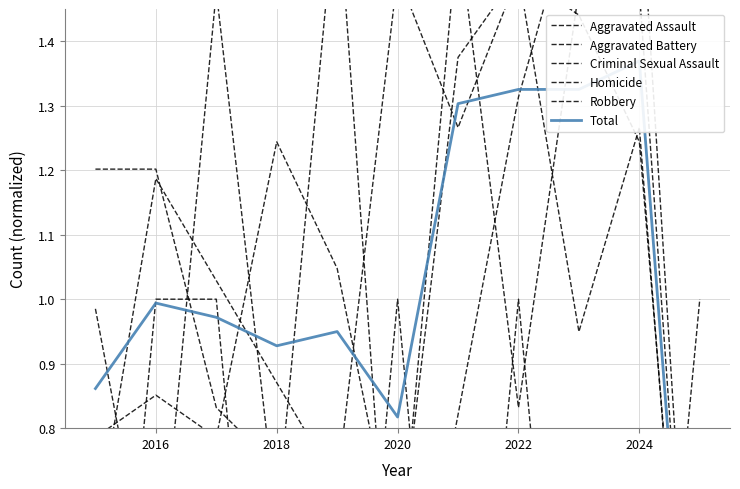

Which series ends up on top after the final intersection of Homicide and Criminal Sexual Assault?

Homicide